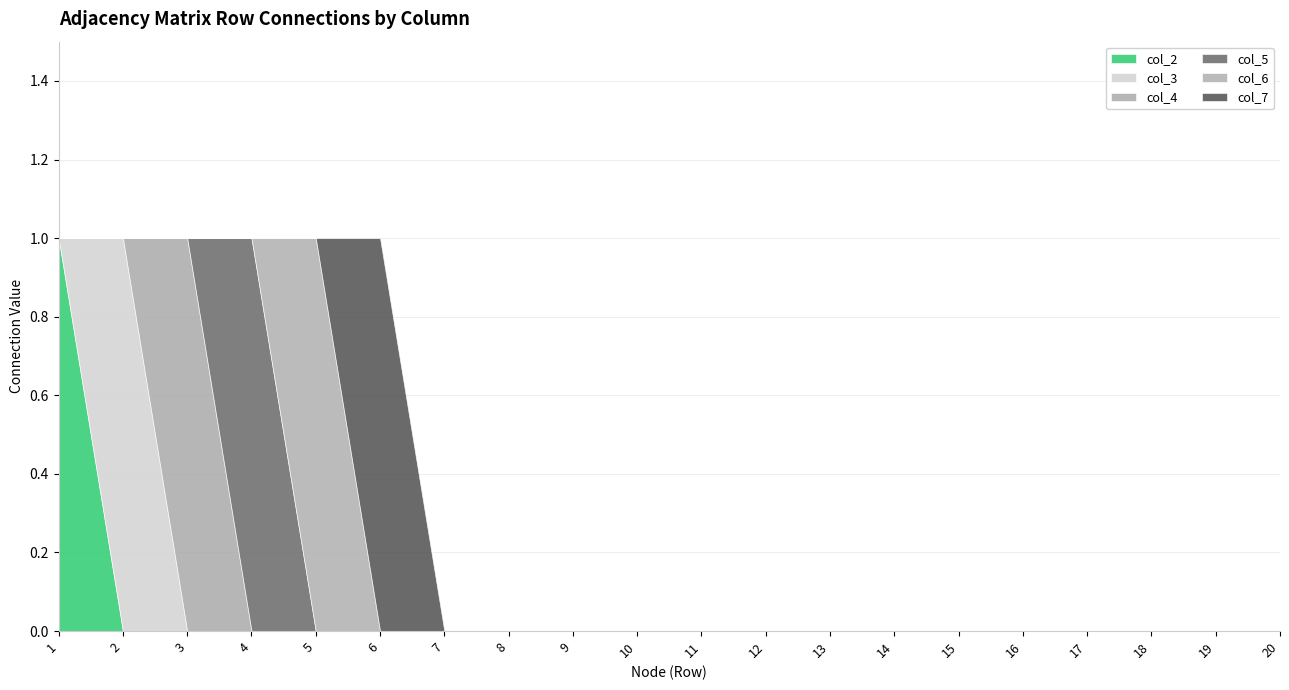

Which series has the largest total across all categories?

col_2